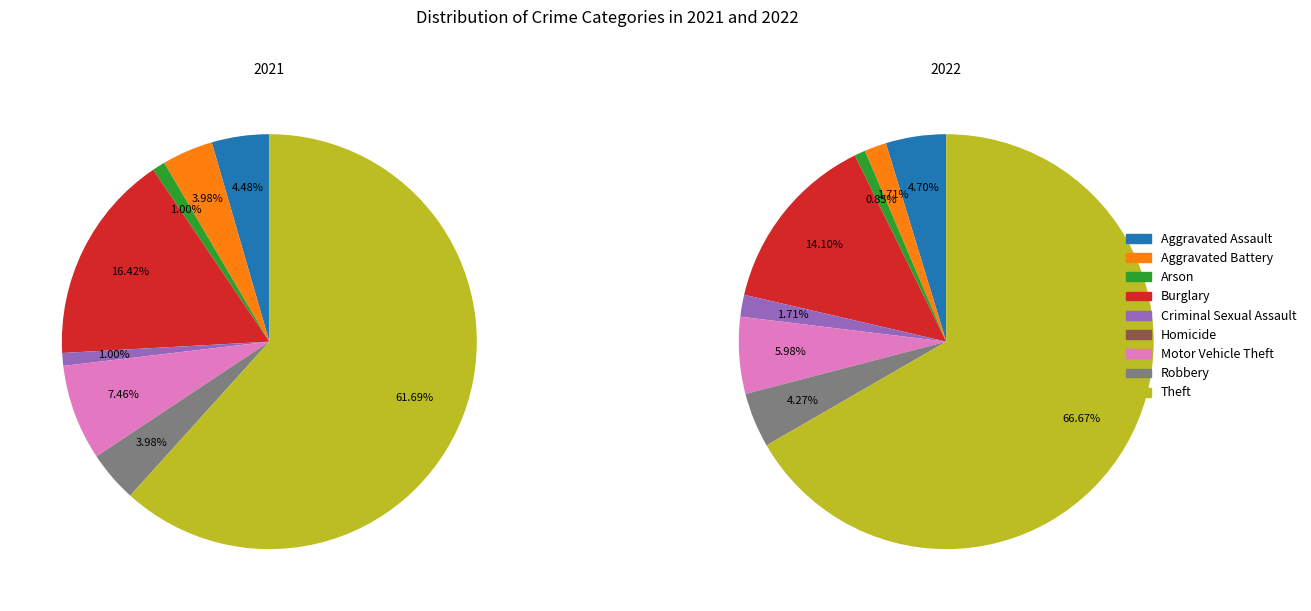

What is the change in value from Aggravated Assault to Criminal Sexual Assault?

-7